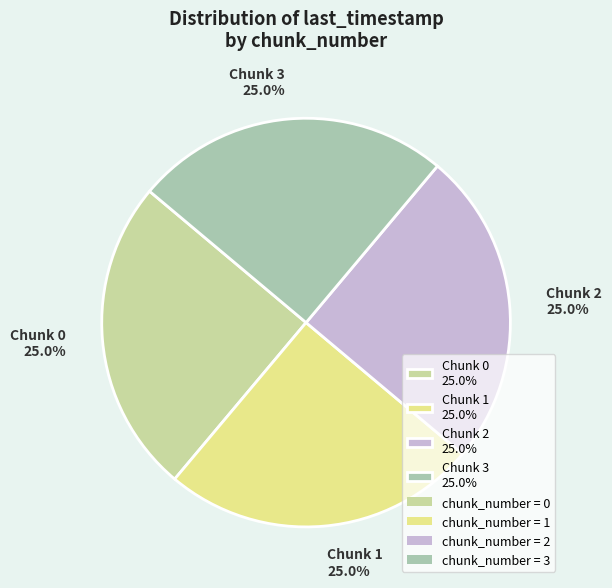

How many segments does this pie chart have?

4